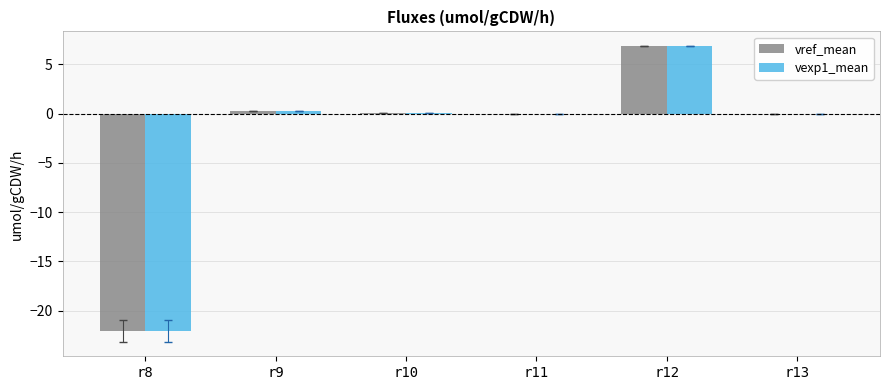

Count the number of data series in this chart.

2